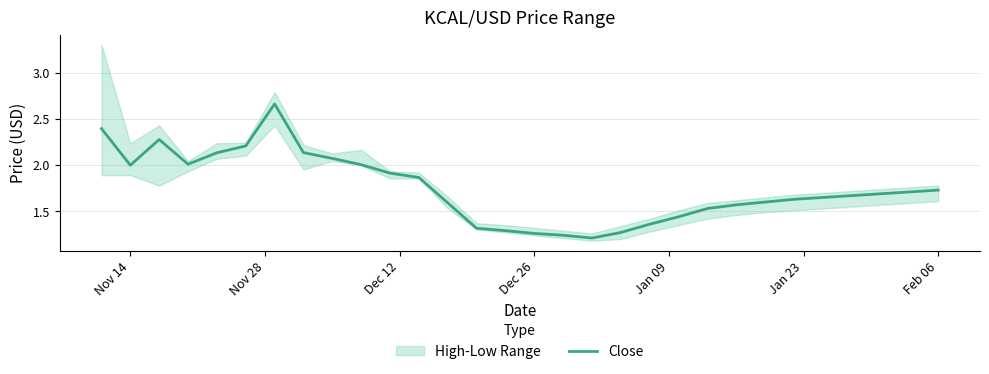

True or false: Close has a value of 2.8 at Feb 06.

False